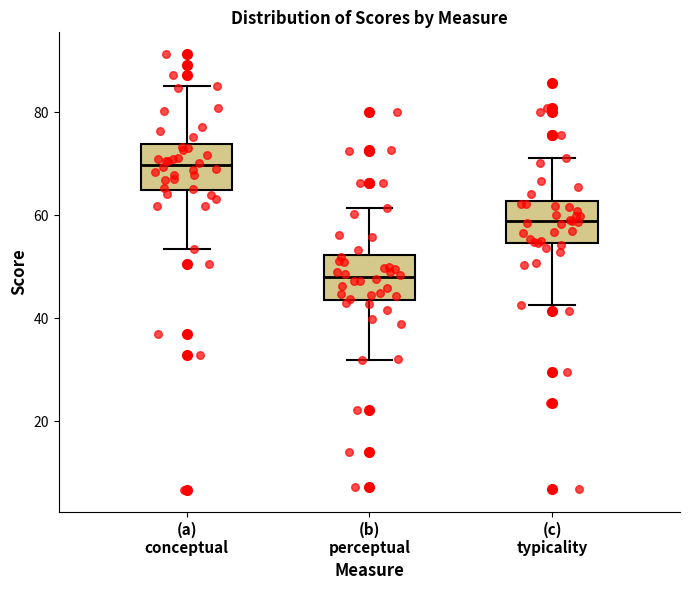

Which box has the highest median line?

(a) conceptual